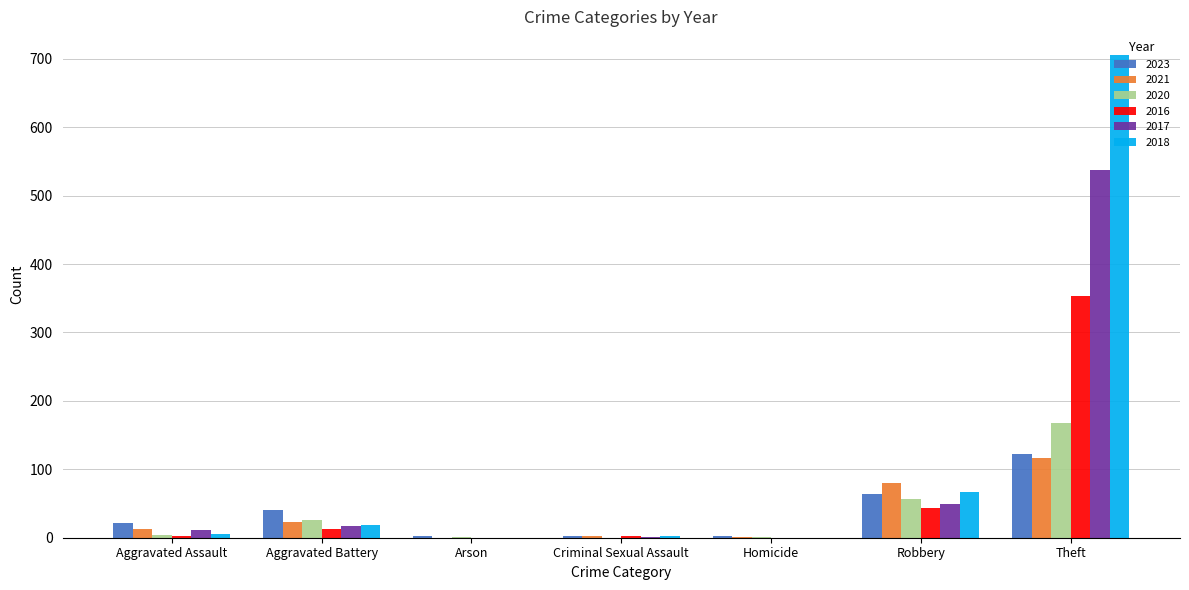

At which category is the sum across all series the highest?

Theft